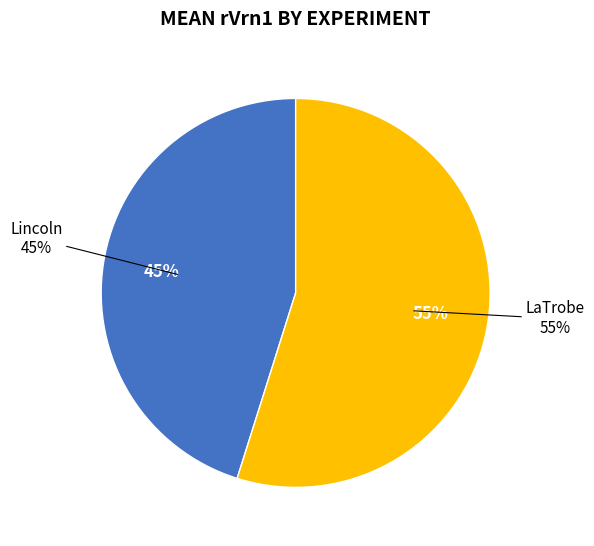

What is the largest slice in the pie chart?

LaTrobe